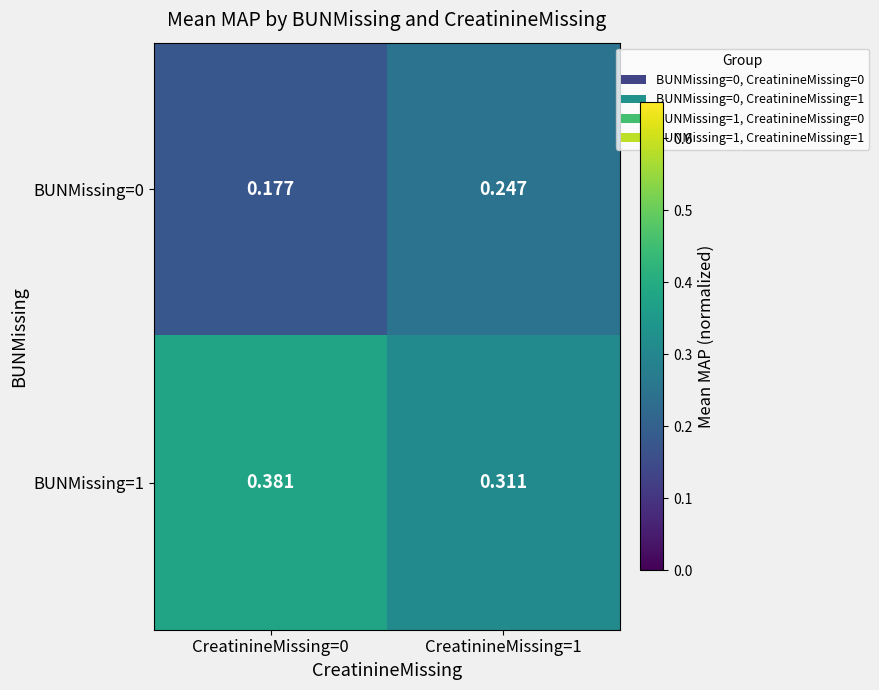

Is the value of BUNMissing=0 at CreatinineMissing=0 greater than the value of BUNMissing=1 at CreatinineMissing=0?

No